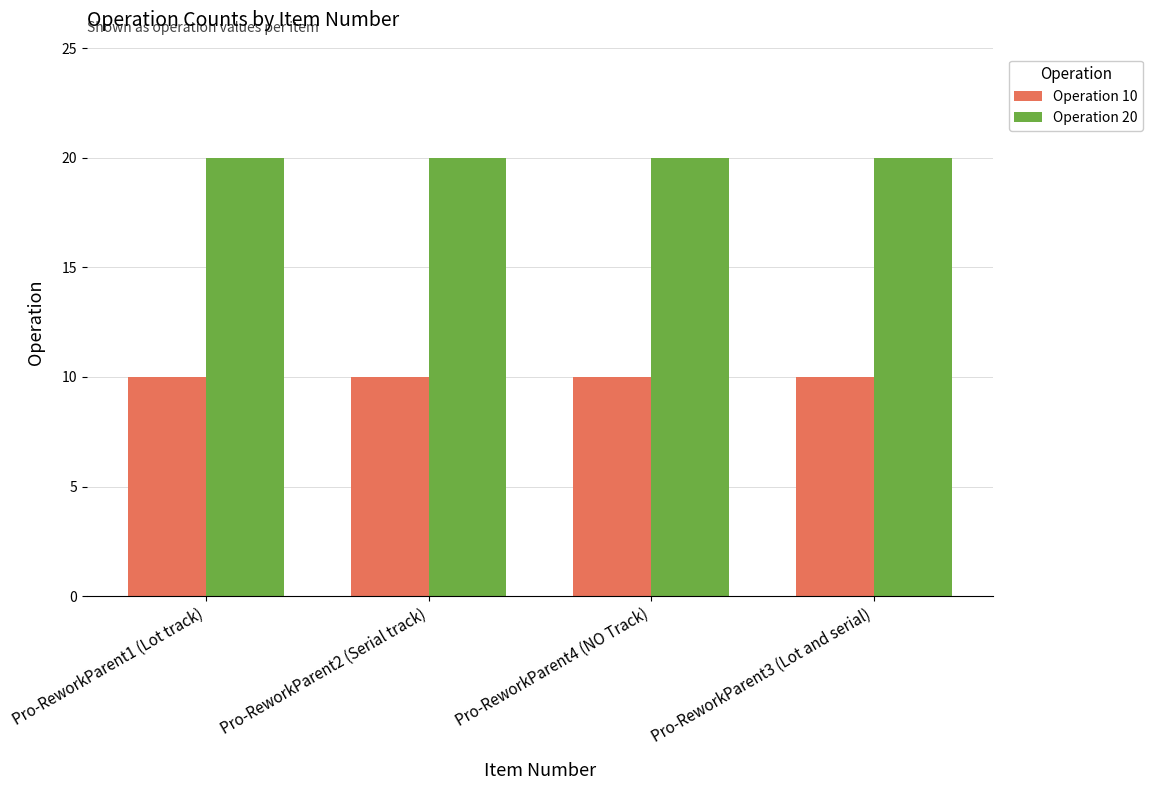

How many groups of bars are there?

4